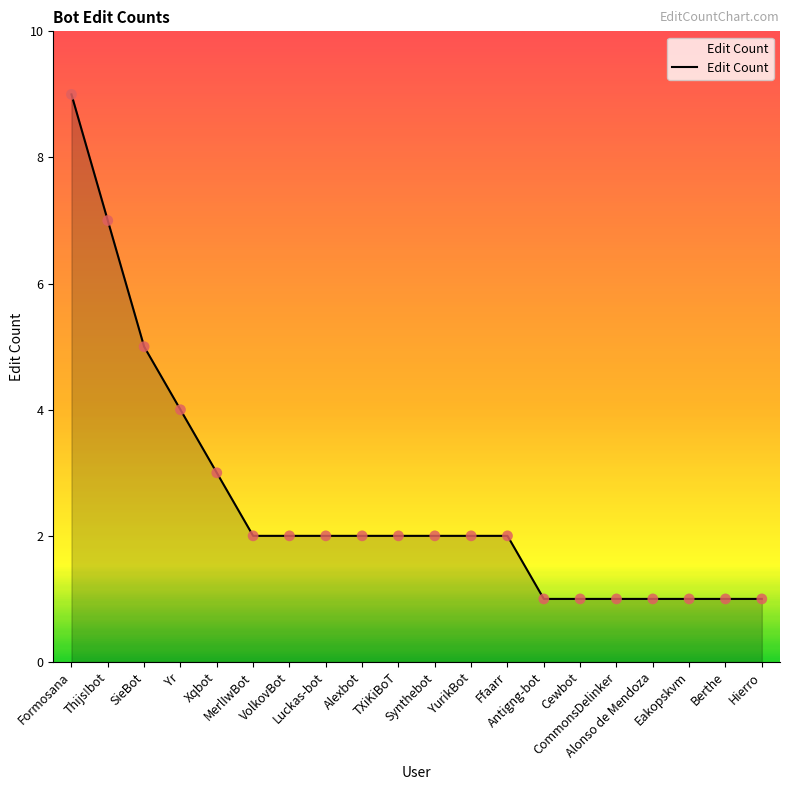

What is the ratio of the value at Xqbot to the value at Alexbot?

1.5